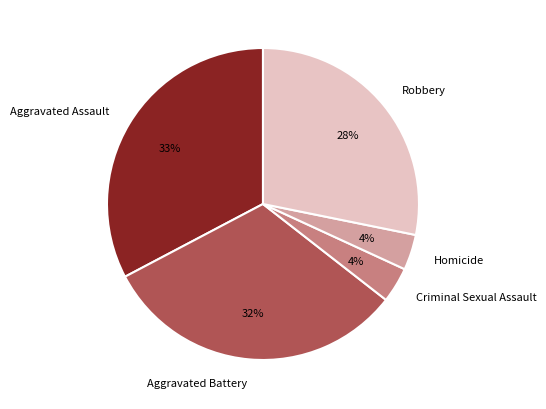

Approximately how many times larger is the value at Criminal Sexual Assault compared to Homicide?

1.0